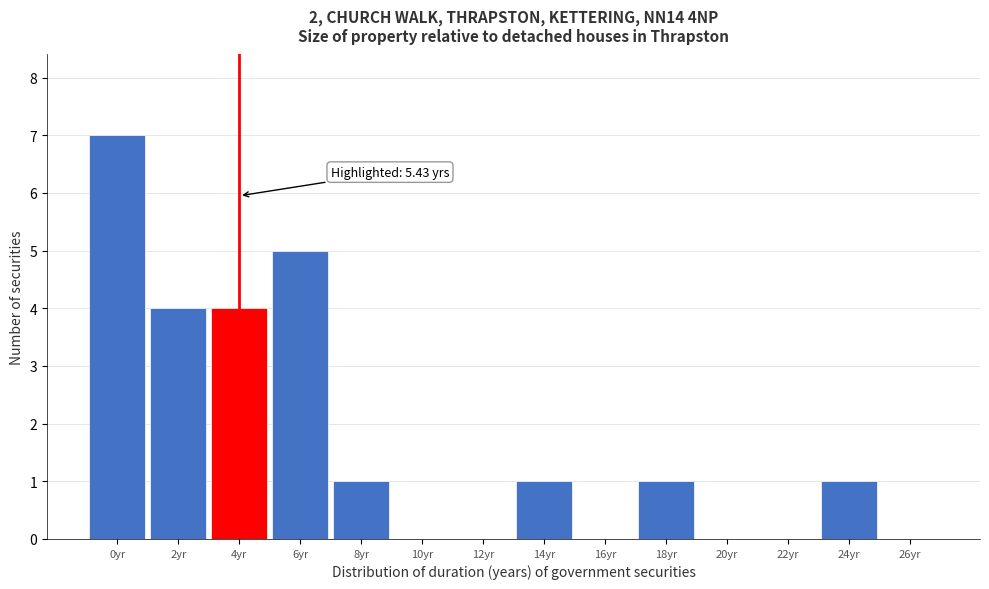

Reading right to left, what are all the values shown in this chart?

26yr=0	24yr=1	22yr=0	20yr=0	18yr=1	16yr=0	14yr=1	12yr=0	10yr=0	8yr=1	6yr=5	4yr=4	2yr=4	0yr=7